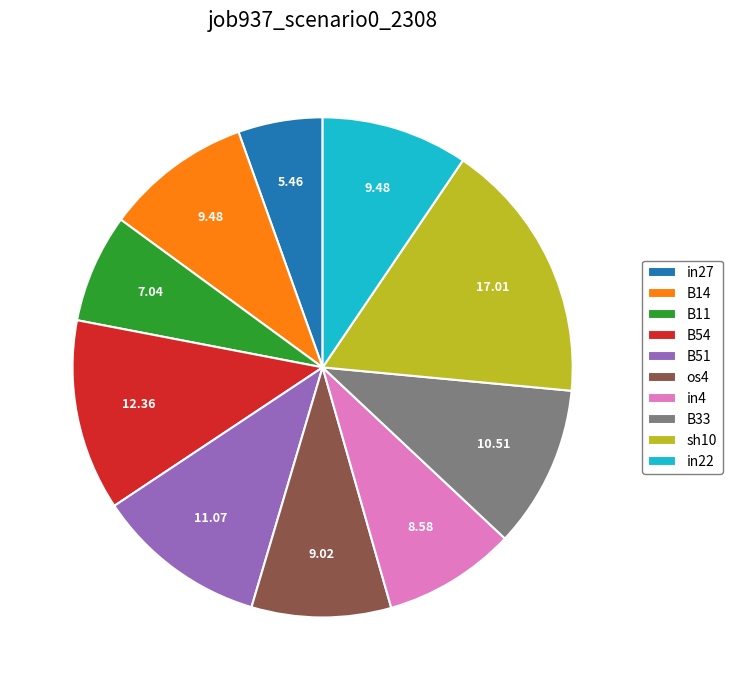

Is sh10 the majority of the pie?

No